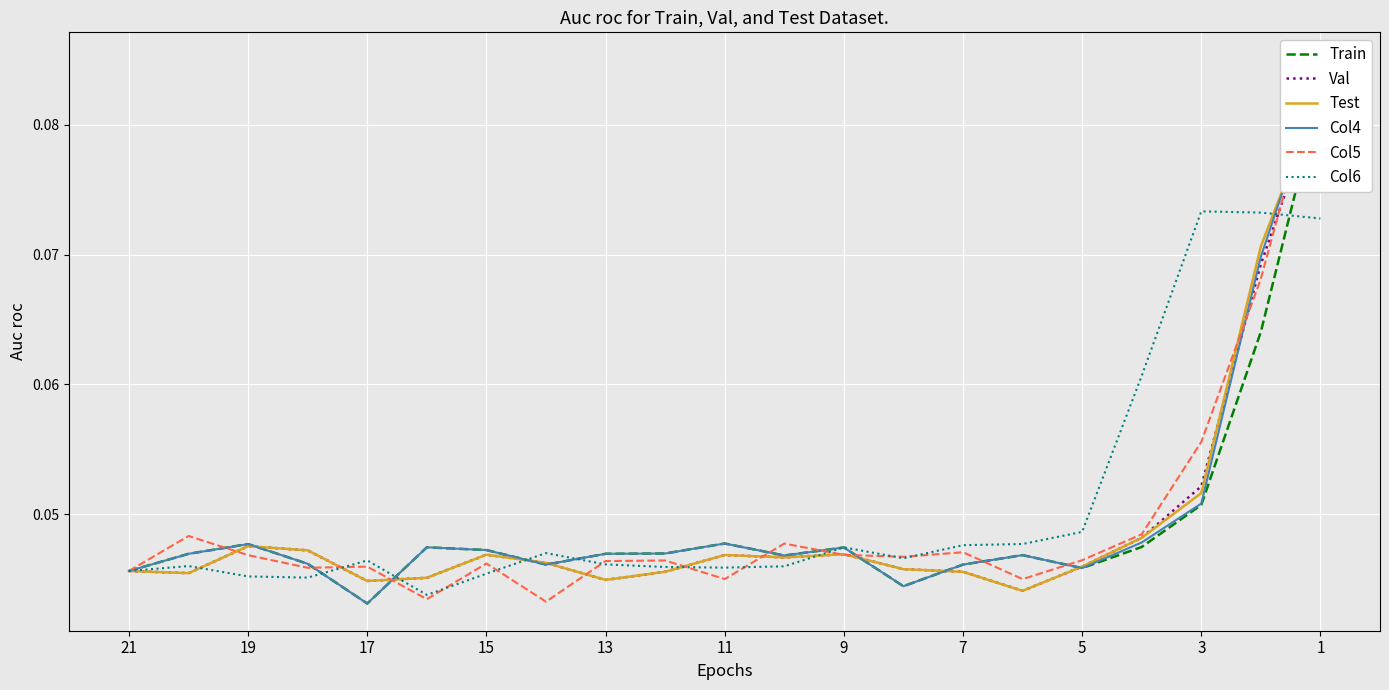

How many interior local peaks does the Test series have?

4